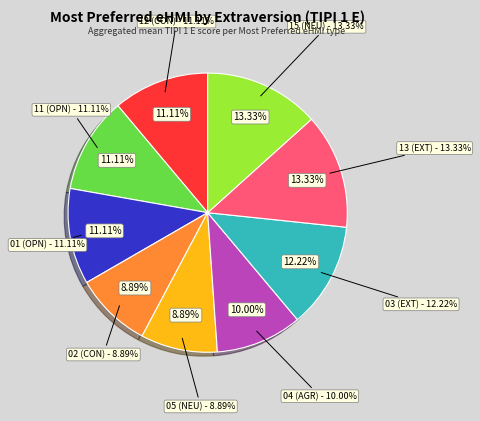

Count the number of slices in the pie.

9